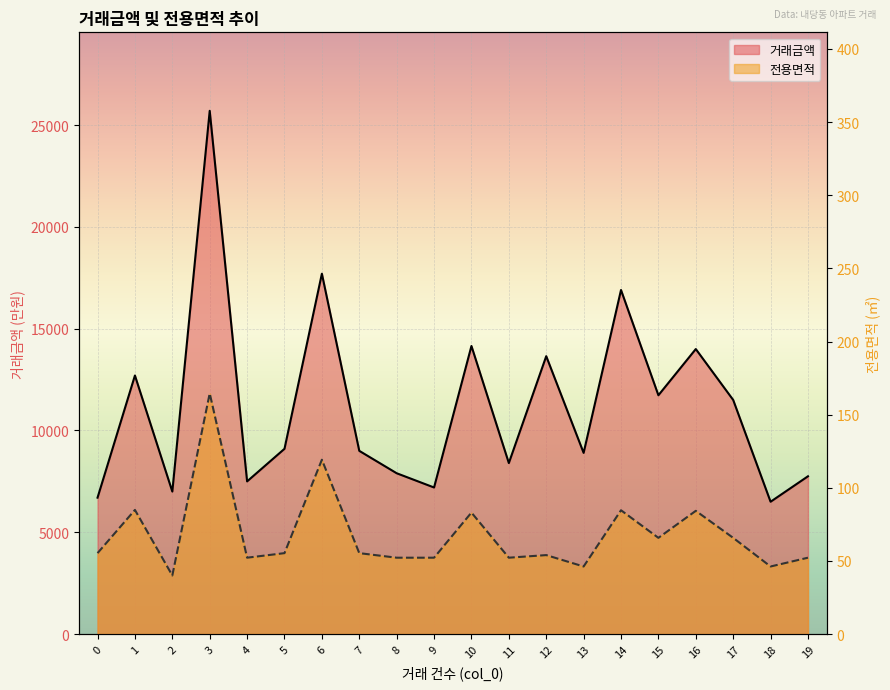

At which category does 전용면적 reach its first local peak?

1